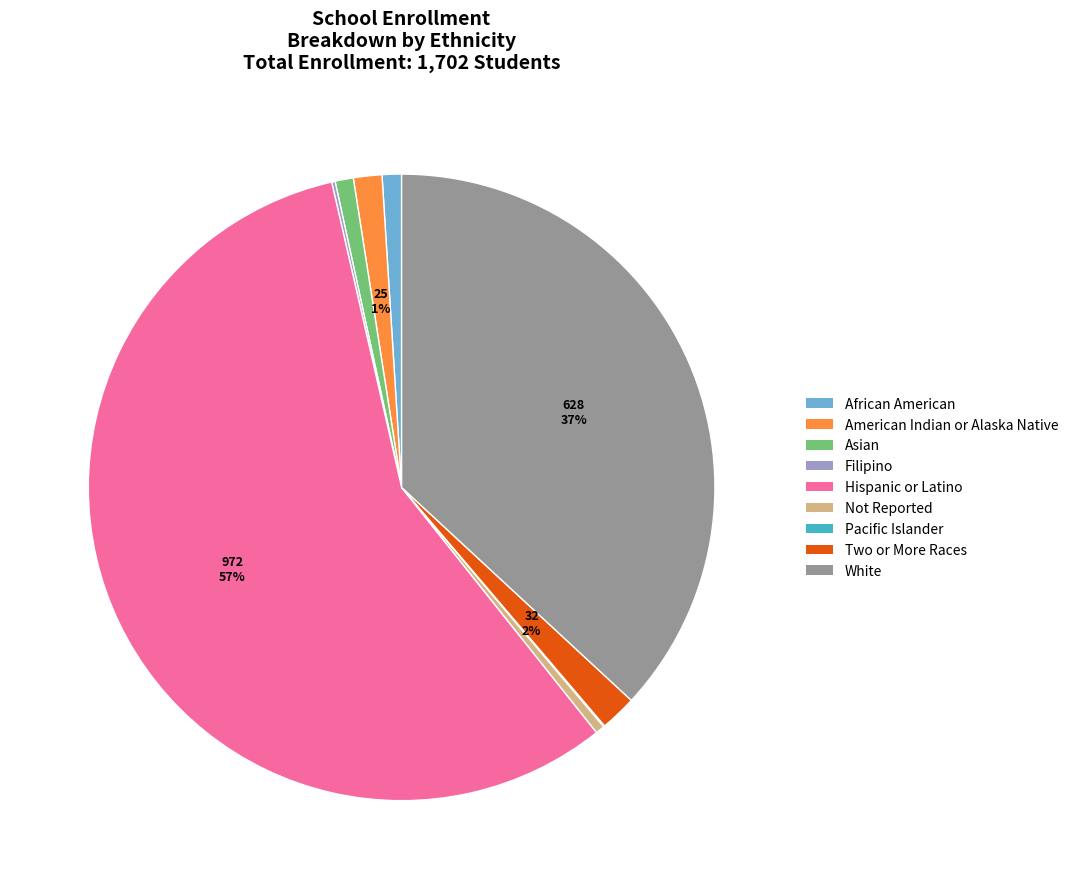

What is the largest slice in the pie chart?

Hispanic or Latino